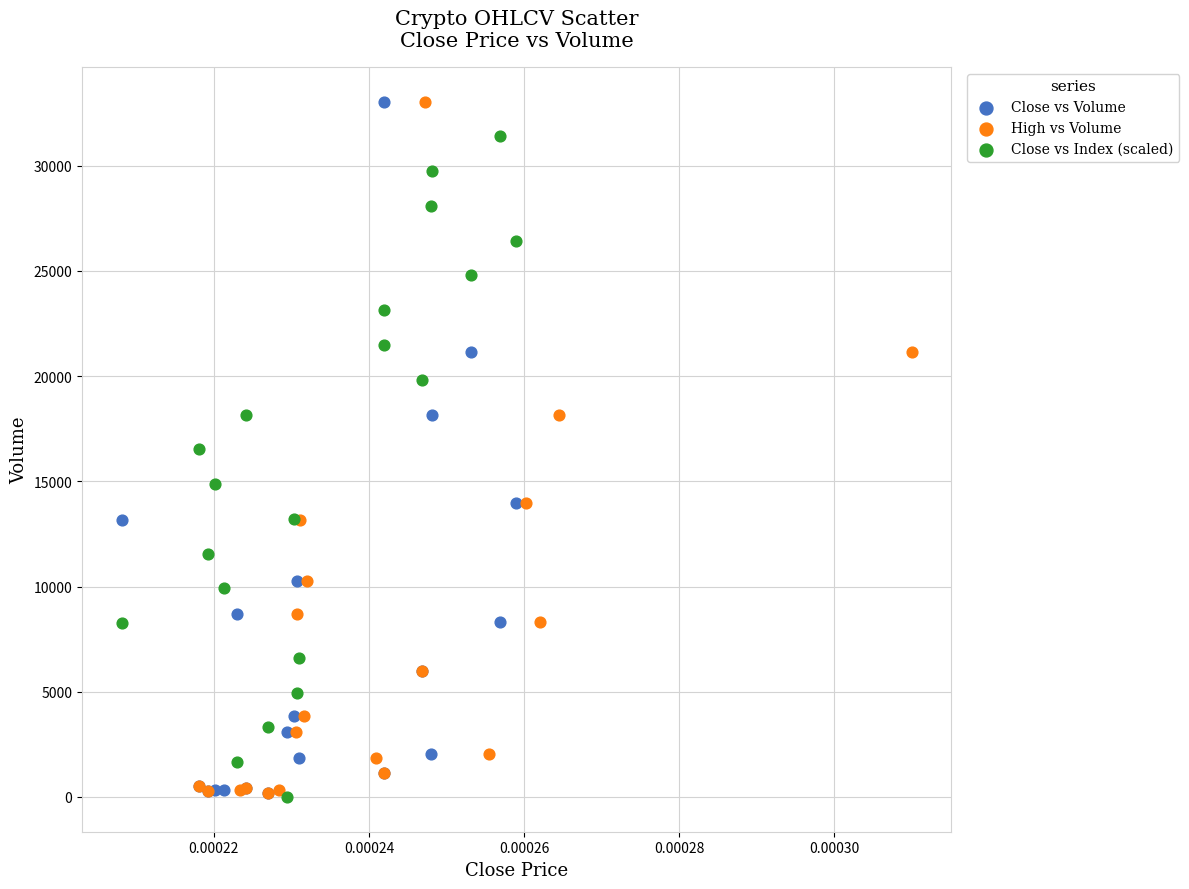

What are all the series names shown in the legend?

Close vs Volume, High vs Volume, Close vs Index (scaled)